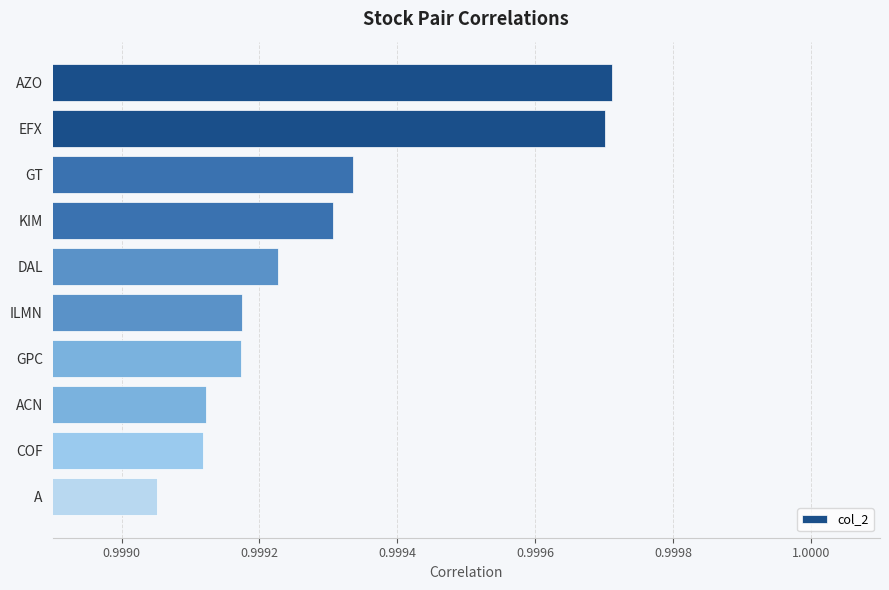

Count the values in the range 0 to 1.

10